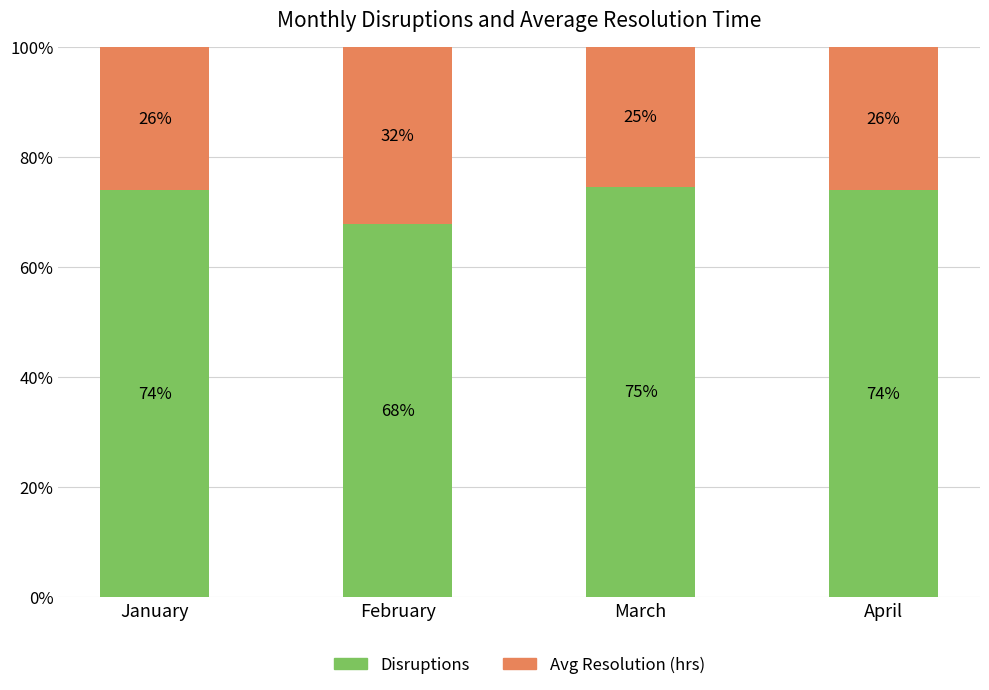

What is the maximum value for Disruptions?

74.6